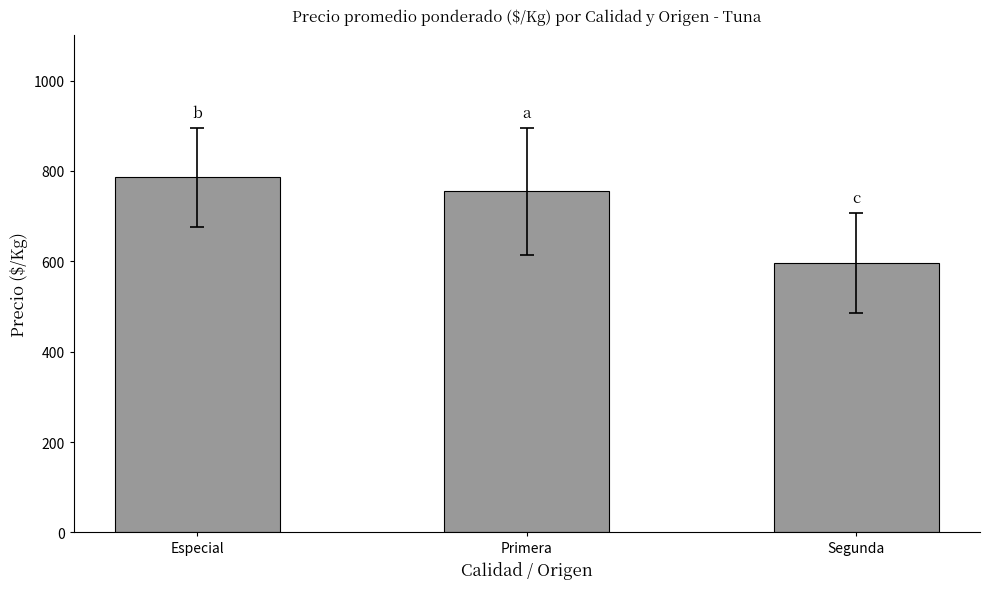

Rank the categories by value from lowest to highest.

Segunda, Primera, Especial